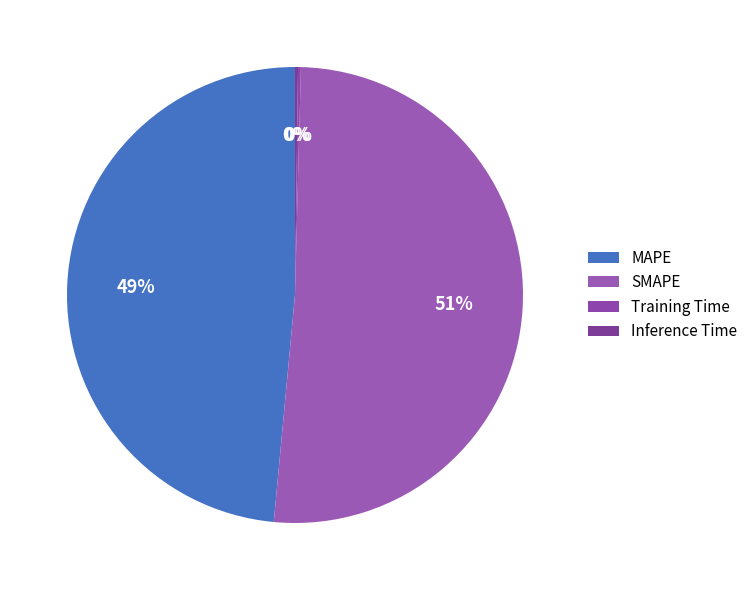

How many slices are in this pie chart?

4